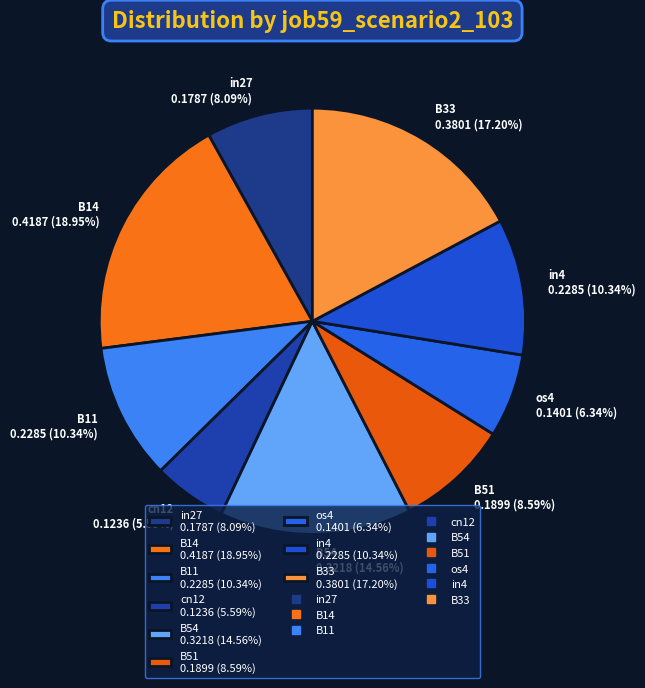

The cn12 slice represents 1% of the pie. True or false?

False